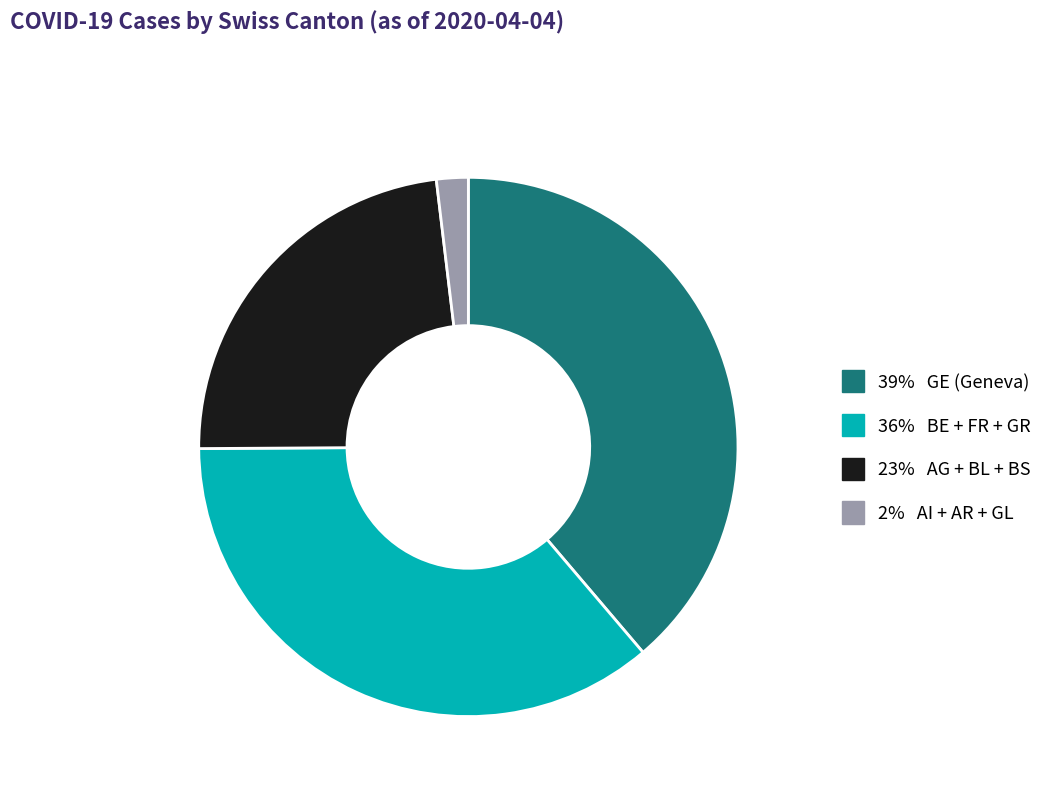

Is there a majority slice in this chart?

No